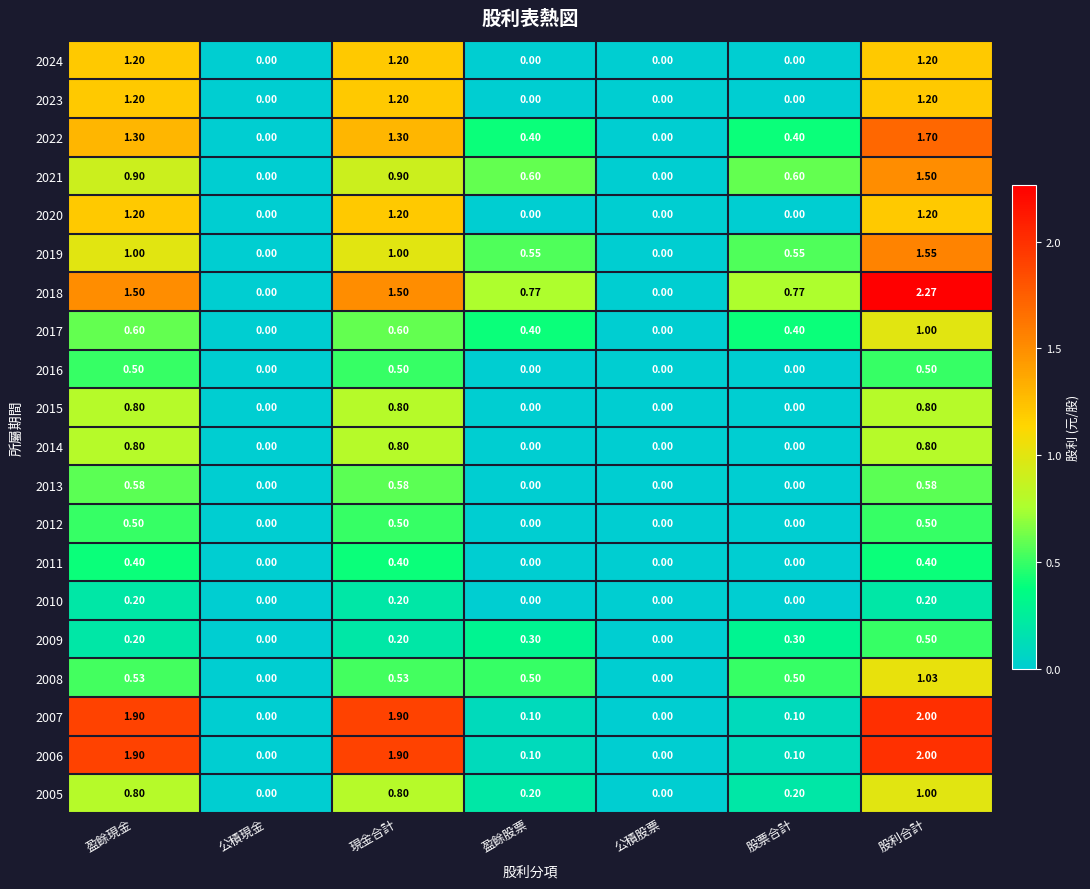

Which category has the highest value in the 2008 series?

股利合計